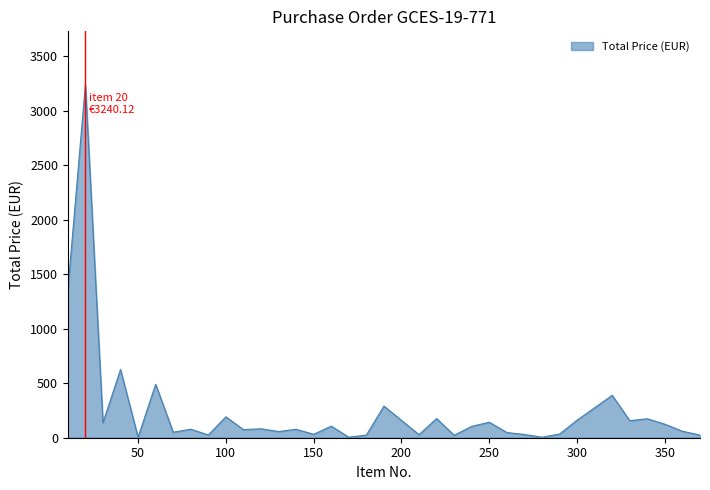

What is the greatest value displayed?

3240.1